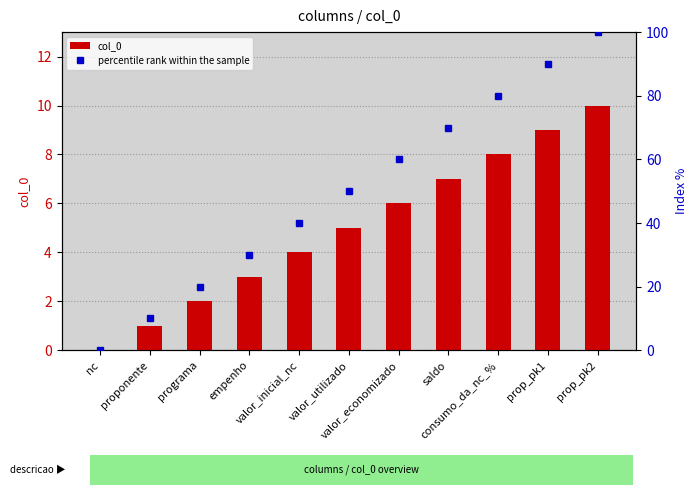

Reading left to right, transcribe all the data shown in this chart.

col_0: nc=0	proponente=1	programa=2	empenho=3	valor_inicial_nc=4	valor_utilizado=5	valor_economizado=6	saldo=7	consumo_da_nc_%=8	prop_pk1=9	prop_pk2=10
percentile rank within the sample: nc=0	proponente=10	programa=20	empenho=30	valor_inicial_nc=40	valor_utilizado=50	valor_economizado=60	saldo=70	consumo_da_nc_%=80	prop_pk1=90	prop_pk2=100